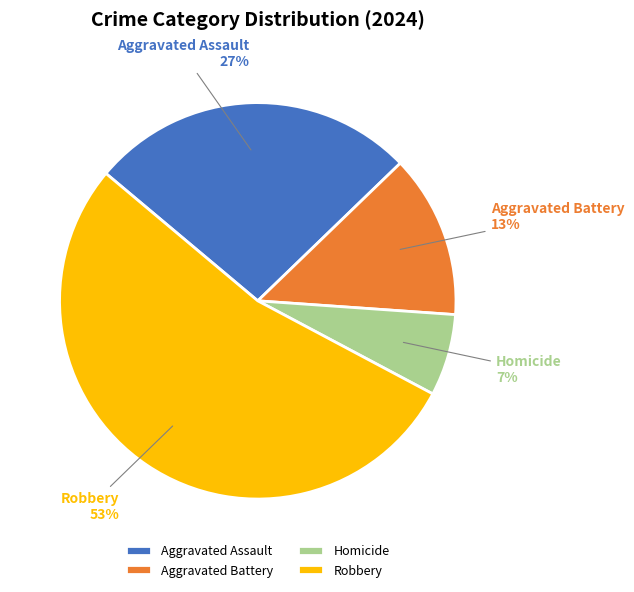

Does Aggravated Battery represent more than half of the total?

No